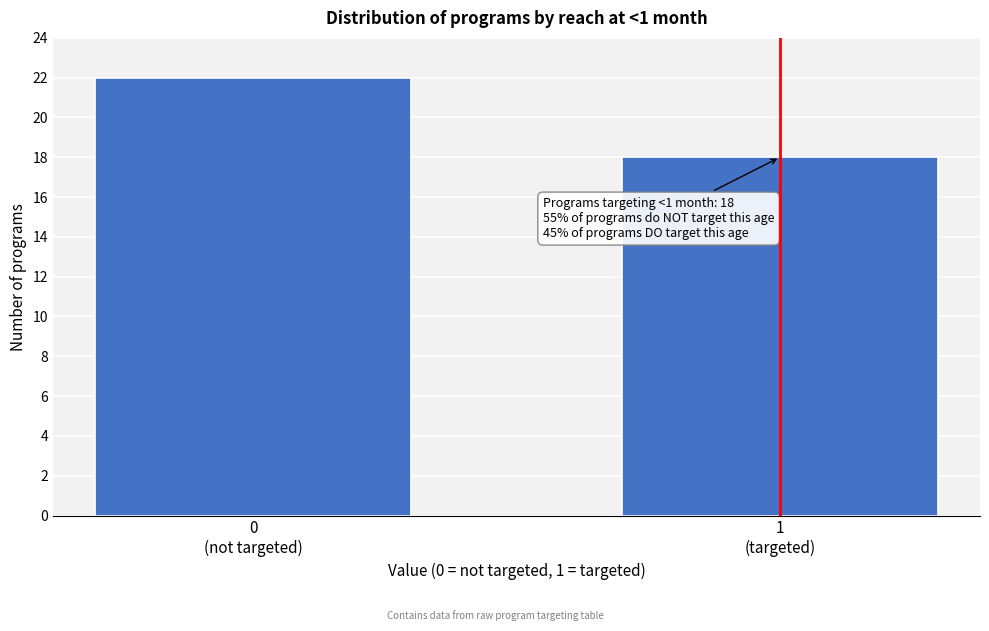

Reading right to left, list all the values displayed in this chart.

18	22